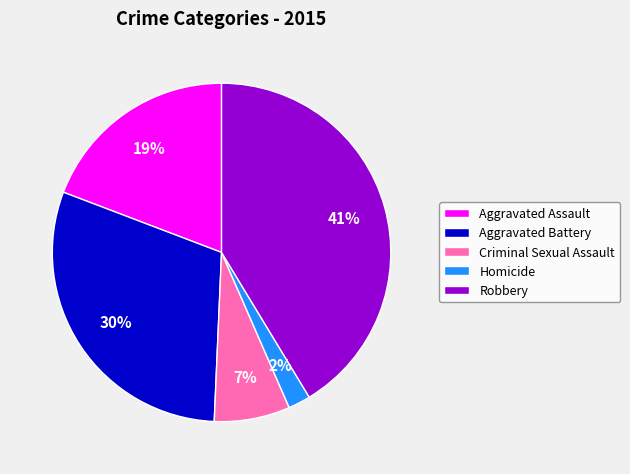

Approximately how many times larger is the value at Robbery compared to Aggravated Assault?

2.2